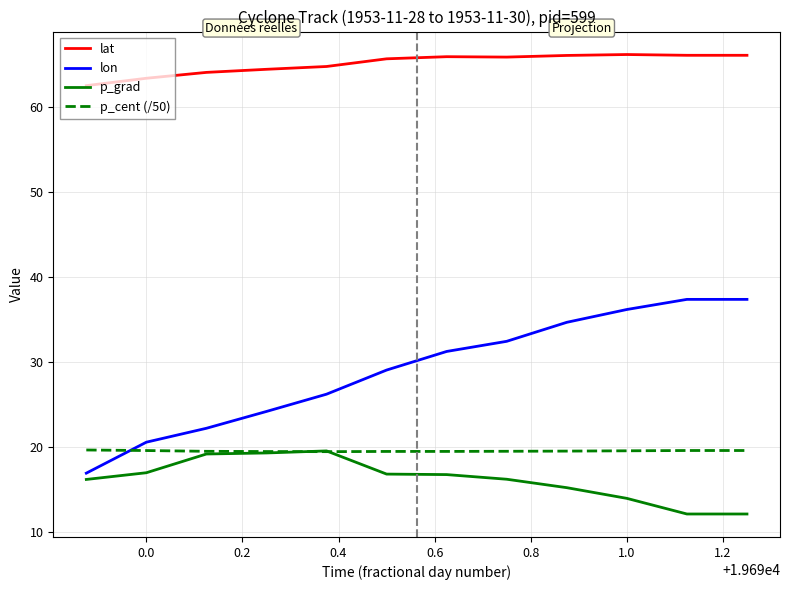

What is the maximum value shown in the chart?

66.1